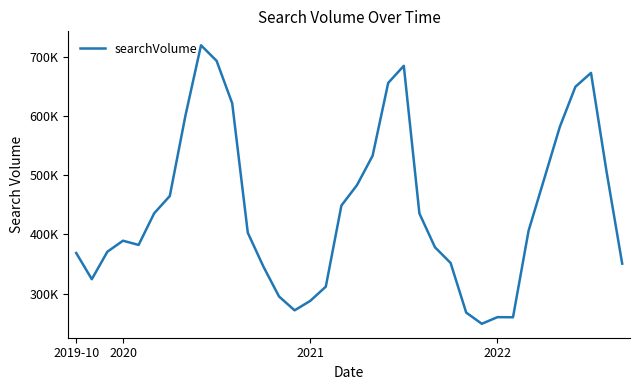

Reading right to left, list all the values displayed in this chart.

350800	505500	672500	649100	581400	493800	406500	260400	260600	249400	268300	352000	378400	435500	684400	655600	532800	483300	448800	312000	288000	272100	295500	345900	402900	621200	692800	719100	600200	464900	435800	382400	389500	371000	324600	368800